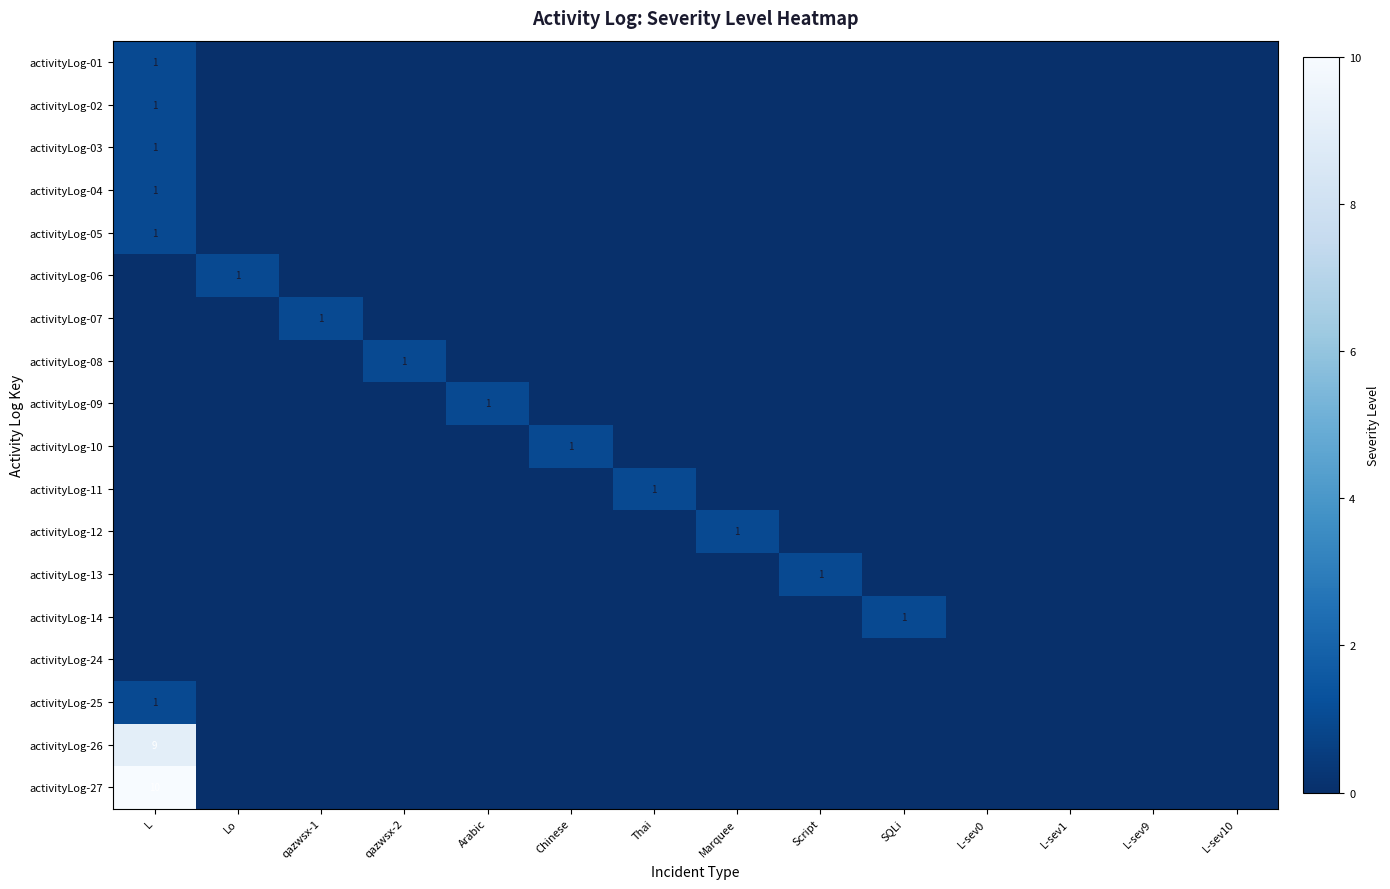

The value of activityLog-26 at L is 16. True or false?

False